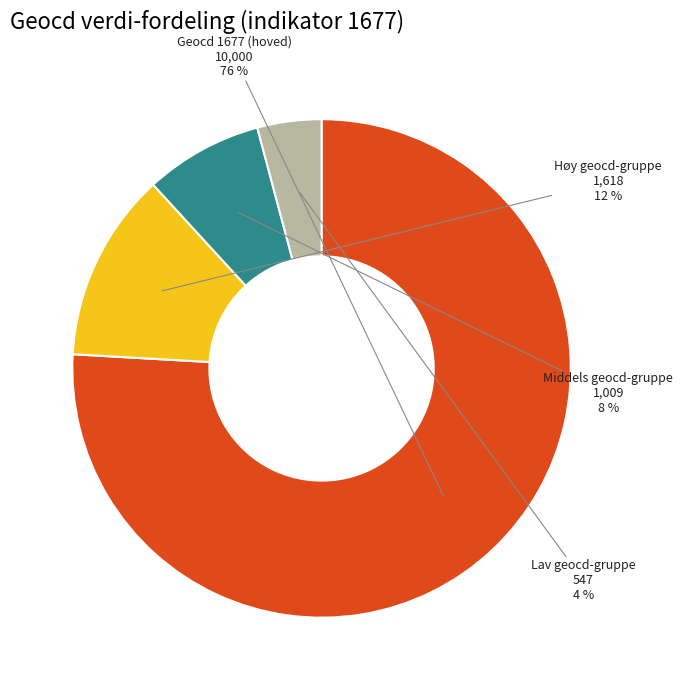

To the nearest percent, what is the difference between the largest and smallest slice percentages?

72%